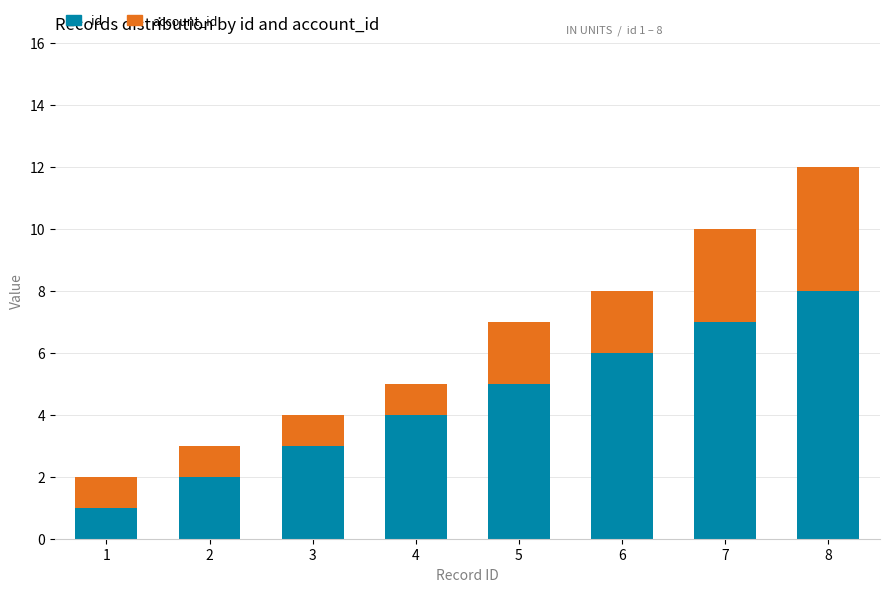

Which category has the highest value in the id series?

8